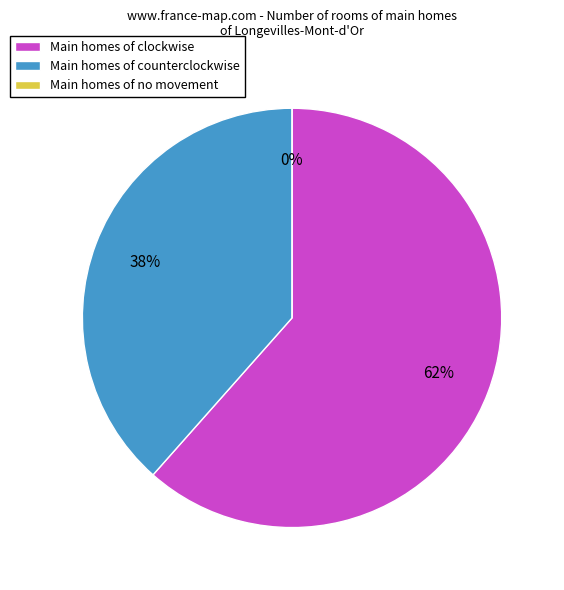

Rank the categories by value from lowest to highest.

no movement, counterclockwise, clockwise